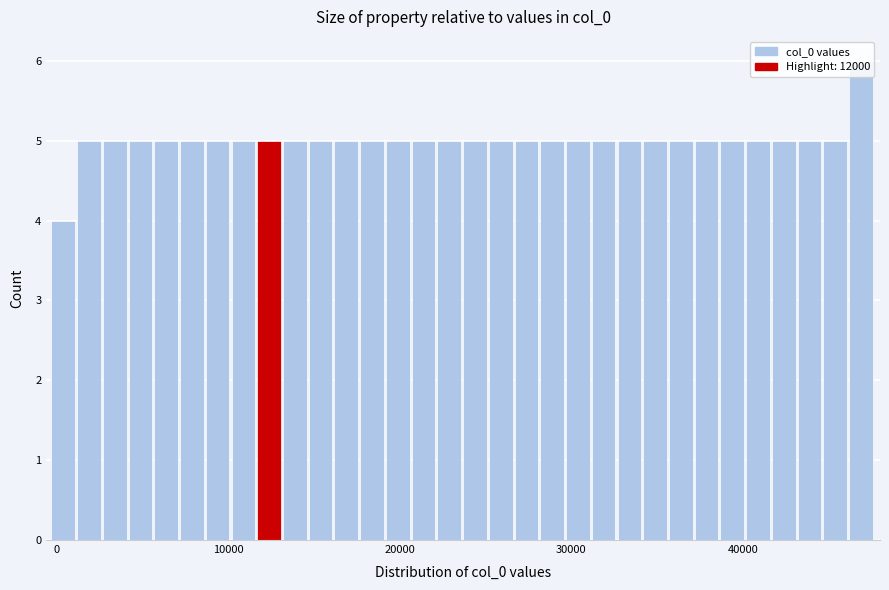

Read against the x-axis, roughly where is the centre of the tallest bar?

47000